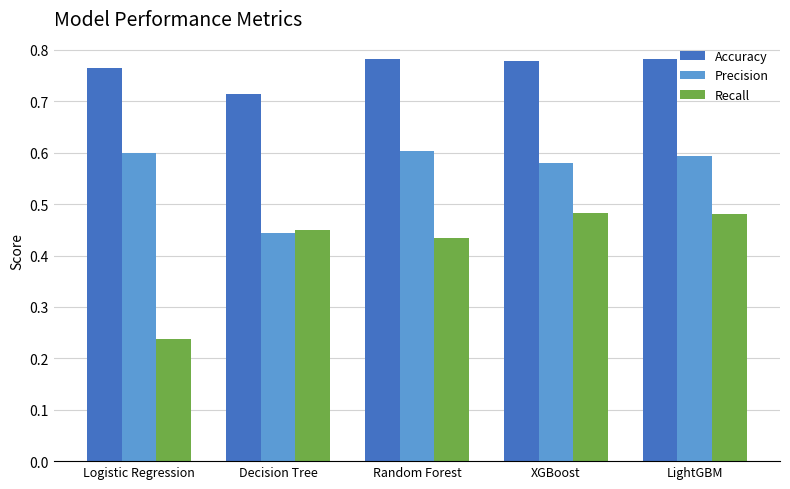

Count the Accuracy values in the range 0 to 1.

5